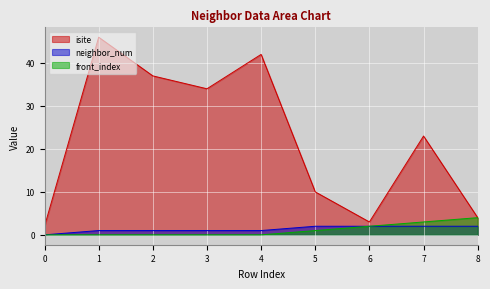

Reading left to right, what are all the values shown in this chart?

isite: 0=2	1=46	2=37	3=34	4=42	5=10	6=3	7=23	8=4
neighbor_num: 0=0	1=1	2=1	3=1	4=1	5=2	6=2	7=2	8=2
front_index: 0=0	1=0	2=0	3=0	4=0	5=1	6=2	7=3	8=4